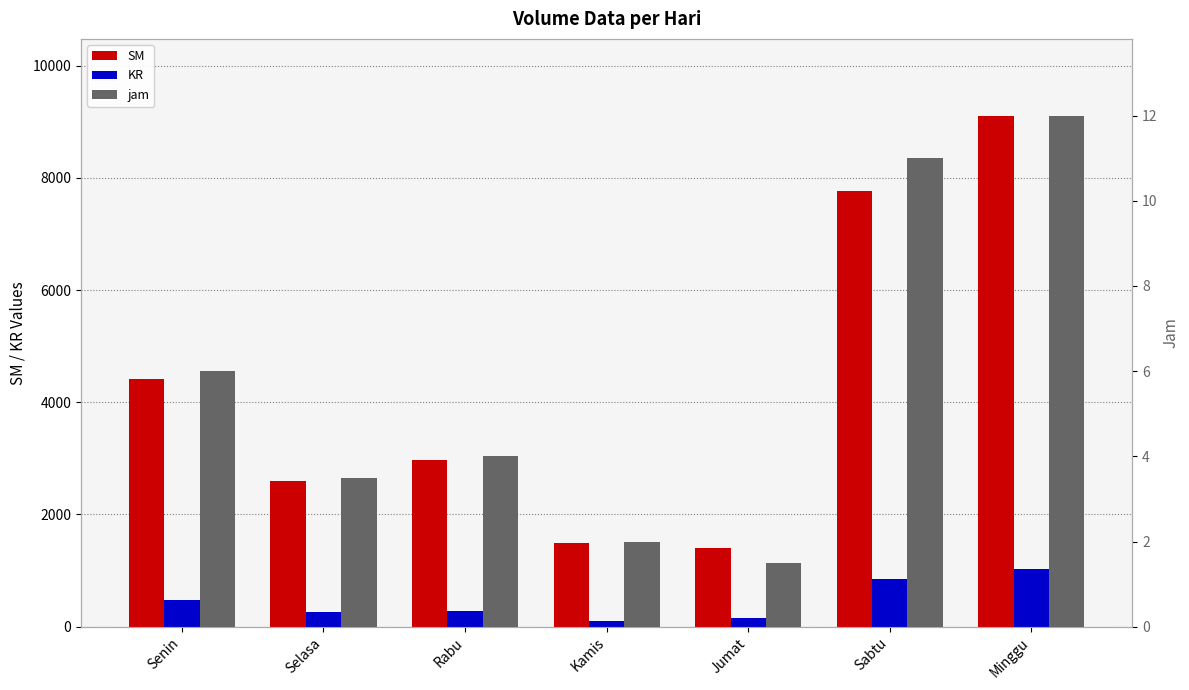

What is the lowest value of the SM series?

1397.0